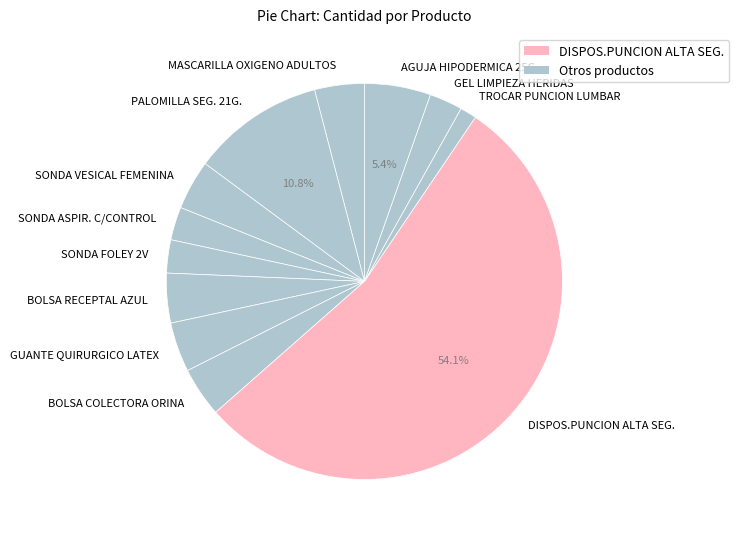

Approximately how many times larger is the value at DISPOS.PUNCION ALTA SEG. compared to SONDA FOLEY 2V?

20.0